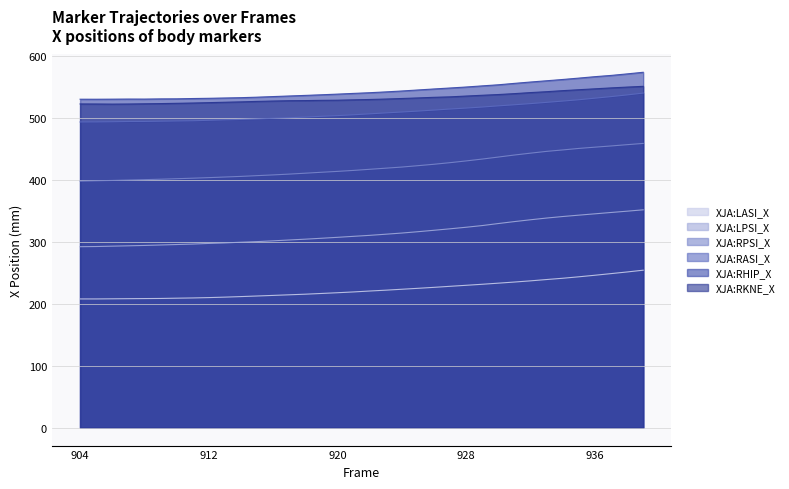

What is the minimum value shown in the chart?

208.0